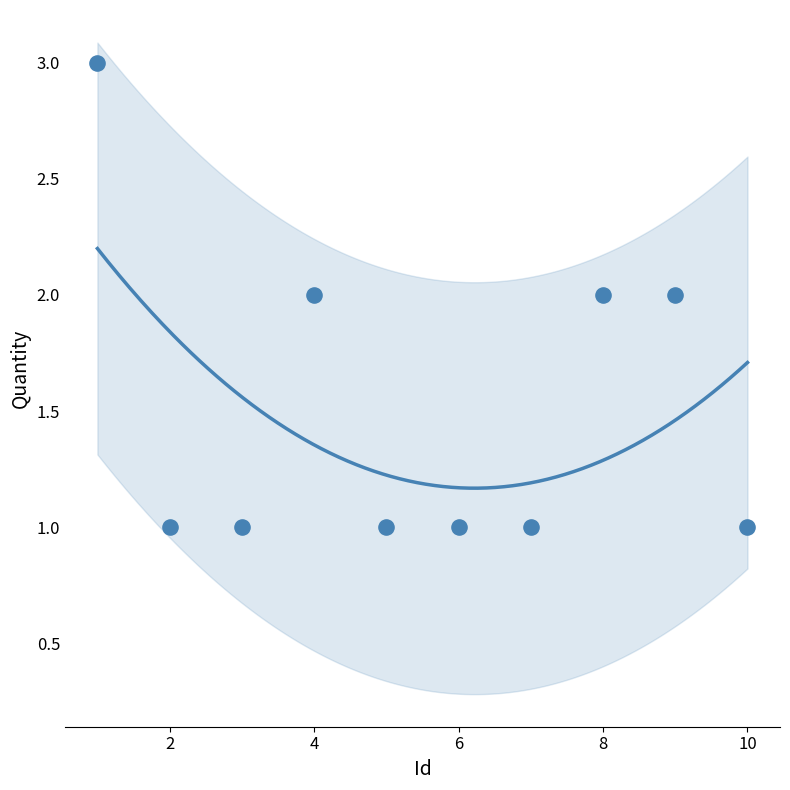

What is the range of X values (max minus min)?

9